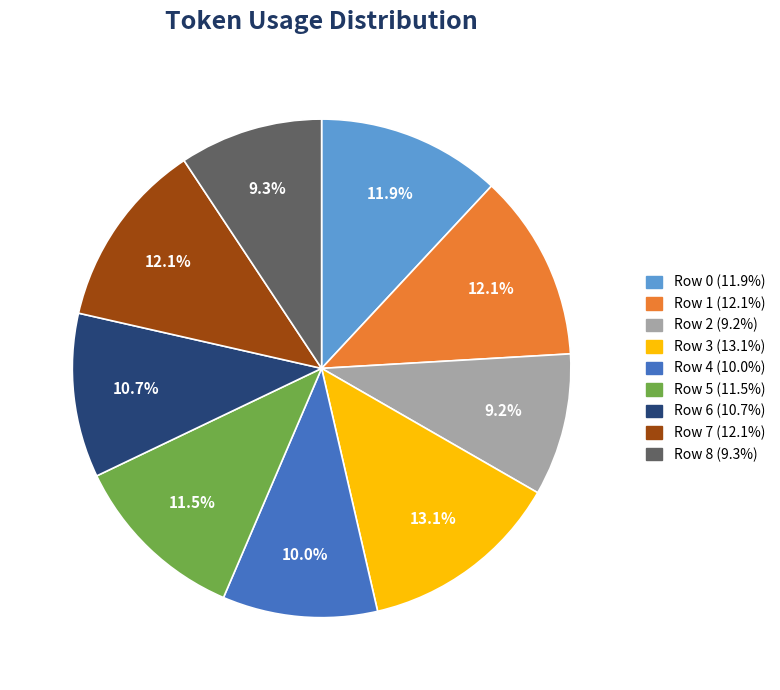

How many slices are in this pie chart?

9